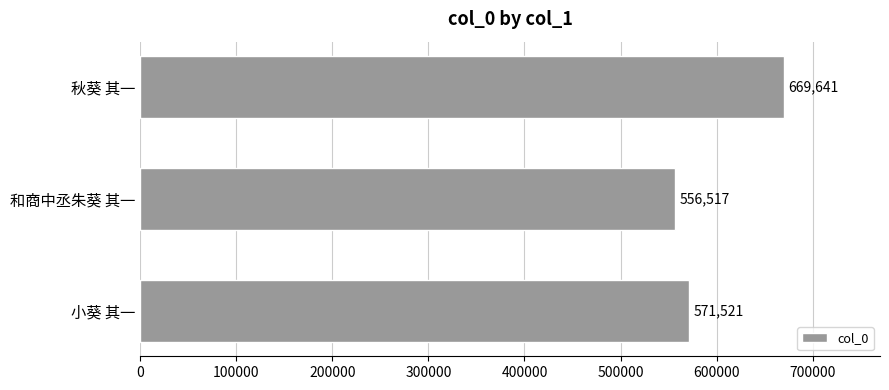

What is the sum of the values at 和商中丞朱葵 其一 and 秋葵 其一?

1226158